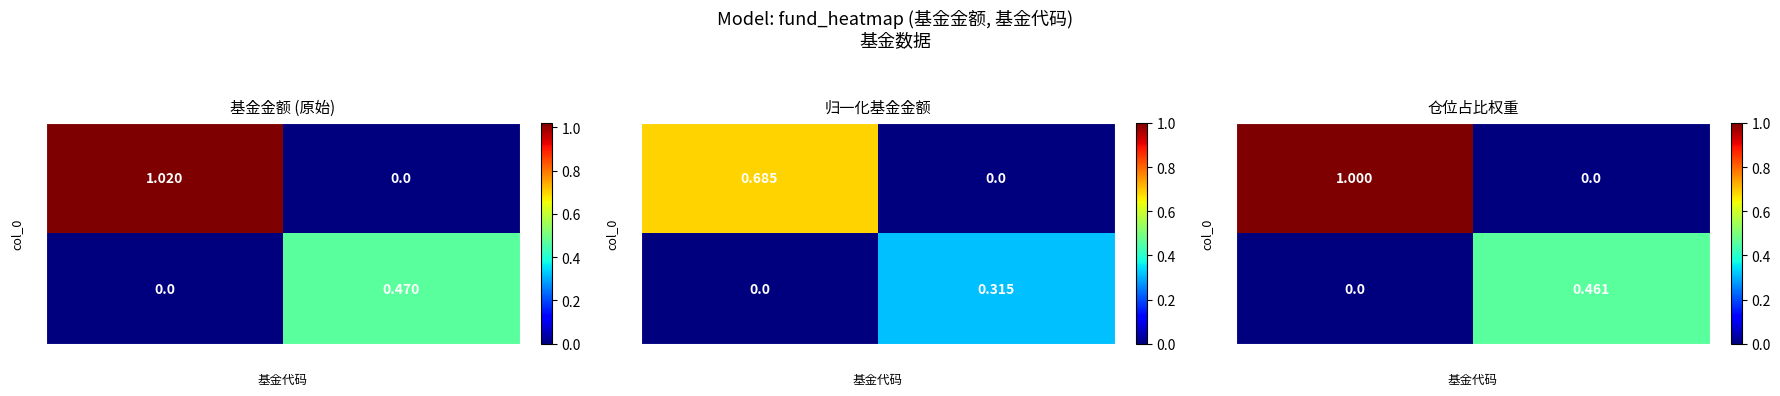

How many series are shown in this chart?

2